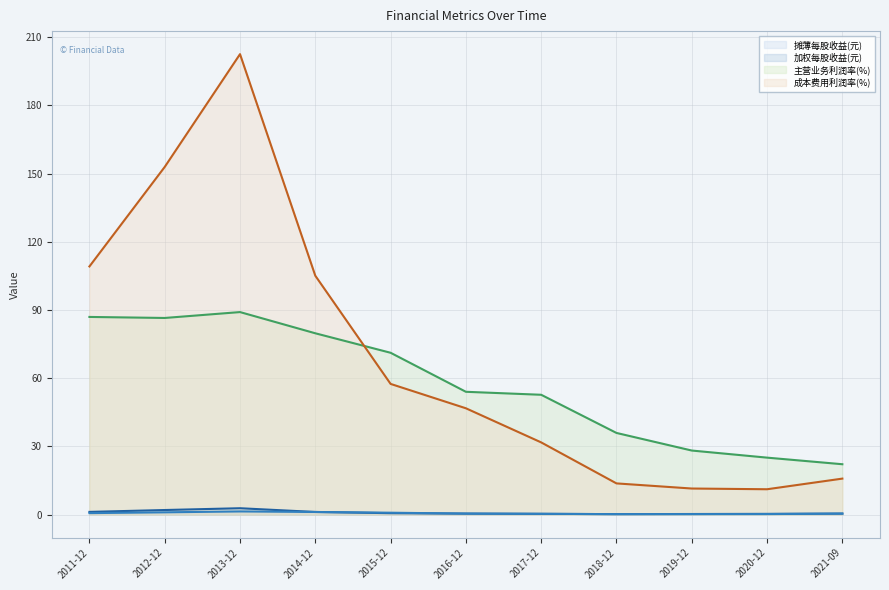

What position from the left is 2013-12?

3